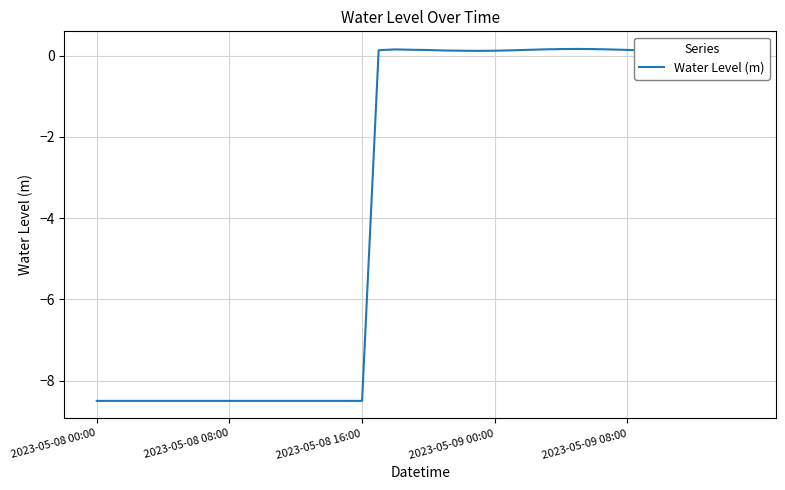

What is the smallest value displayed?

-8.5